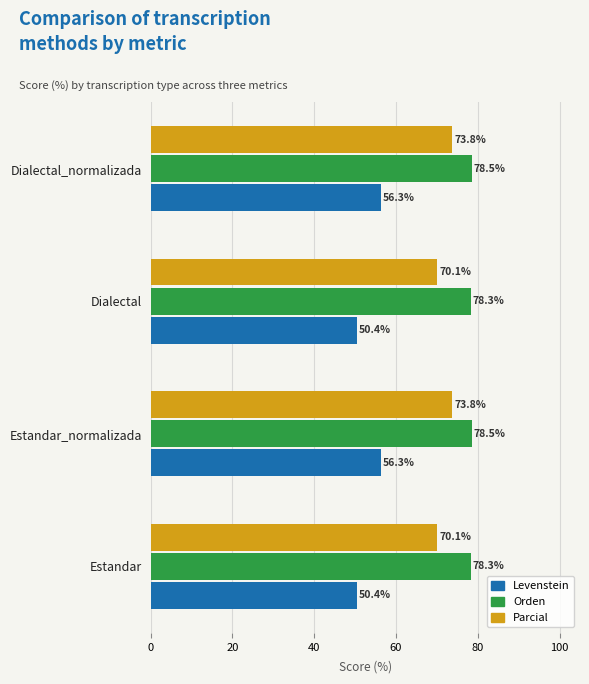

What value does the Orden series have at Estandar_normalizada?

78.5